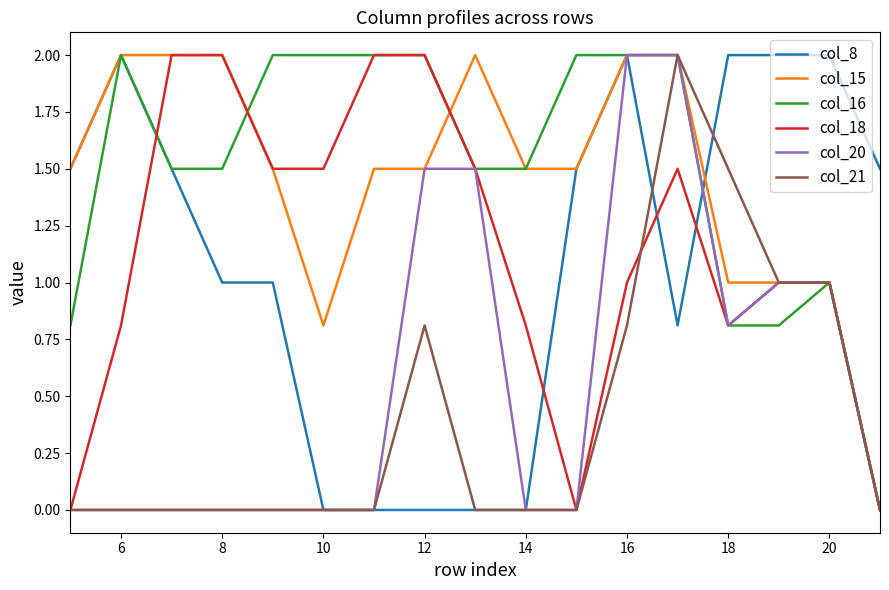

What is the maximum value for col_15?

2.0